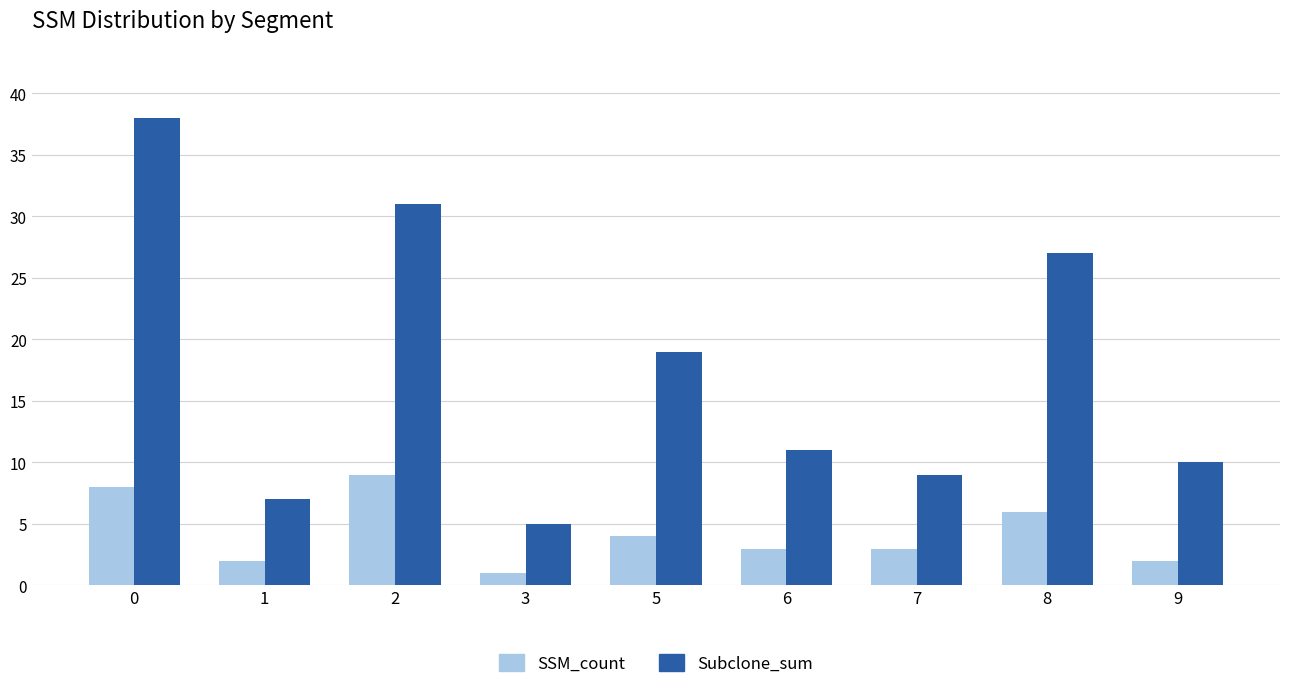

Does the chart contain any negative values?

No